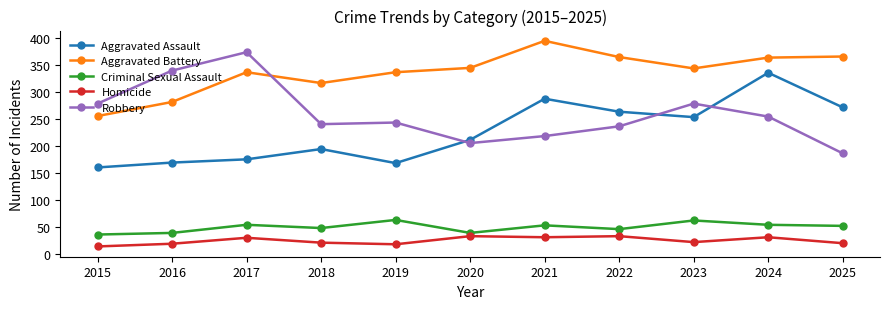

What is the difference between the Criminal Sexual Assault values at 2024 and 2019?

9